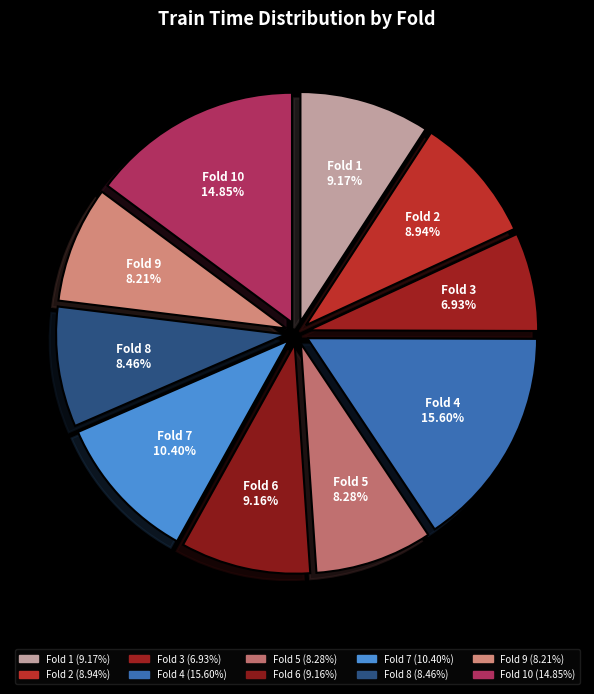

Count the number of slices in the pie.

10